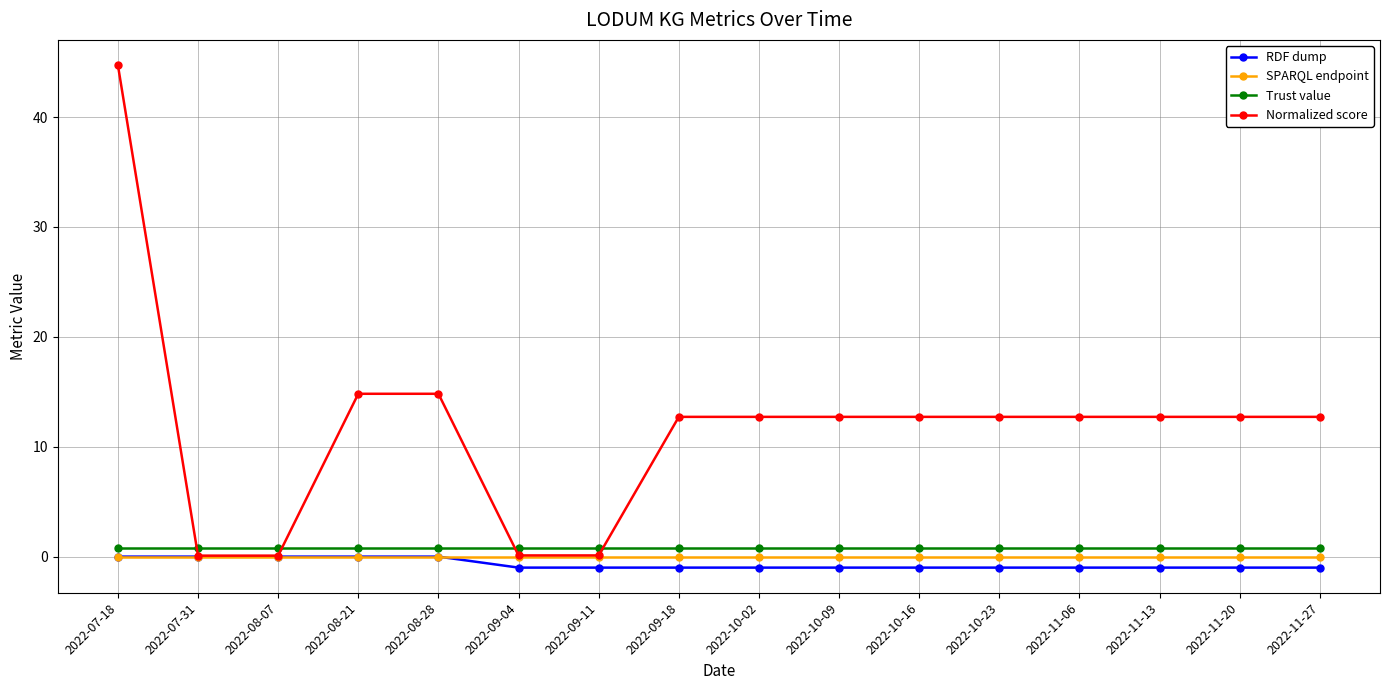

At which category is the sum across all series the highest?

2022-07-18